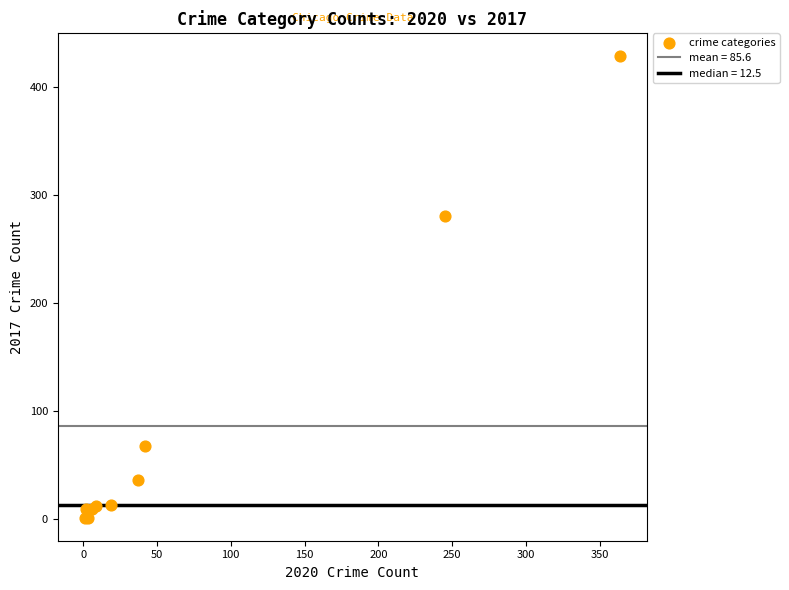

What Y value in the scatter plot is closest to 214?

280